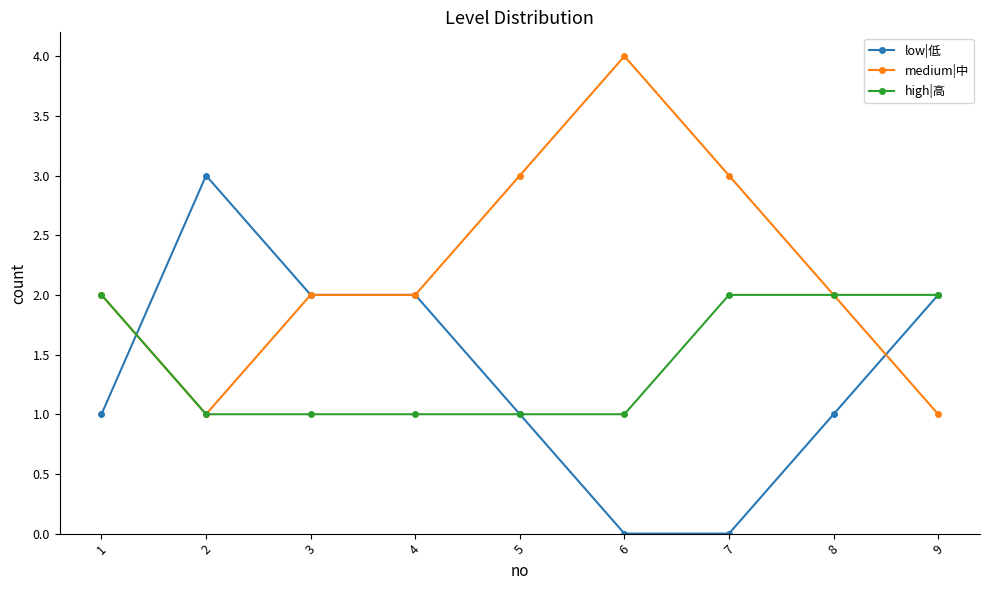

What is the total value across all series at 6?

5